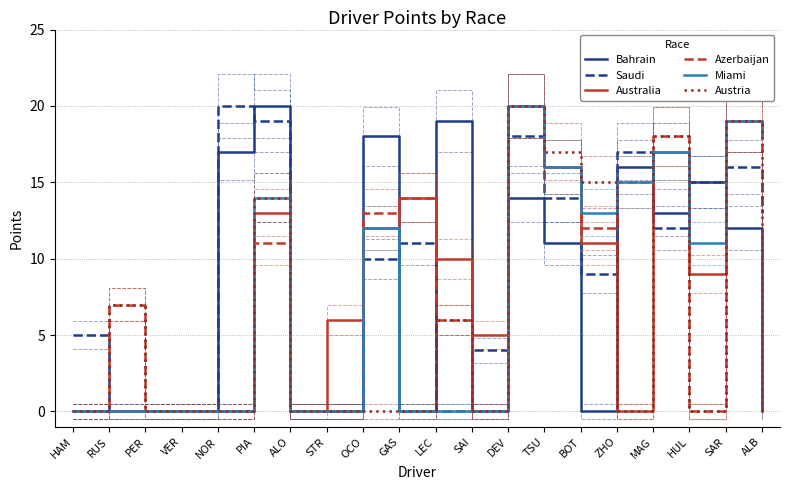

How many values in Miami are above zero?

10